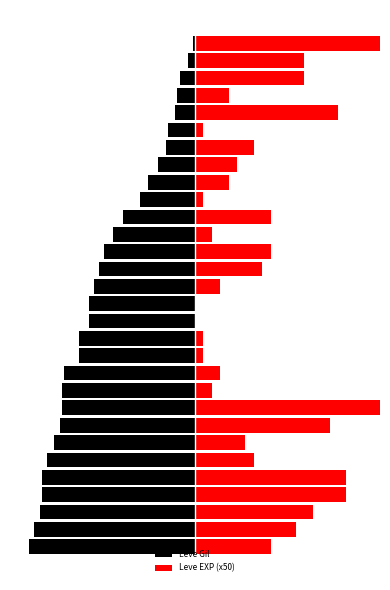

Reading right to left, extract all data points from this chart.

Leve Gil: 29=-10	28=-40	27=-90	26=-110	25=-120	24=-160	23=-170	22=-220	21=-280	20=-330	19=-430	18=-490	17=-540	16=-570	15=-600	14=-630	13=-630	12=-690	11=-690	10=-780	9=-790	8=-790	7=-800	6=-840	5=-880	4=-910	3=-910	2=-920	1=-960	0=-990
Leve EXP (x50): 29=1400	28=650	27=650	26=200	25=850	24=50	23=350	22=250	21=200	20=50	19=450	18=100	17=450	16=400	15=150	14=0	13=0	12=50	11=50	10=150	9=100	8=1200	7=800	6=300	5=350	4=900	3=900	2=700	1=600	0=450